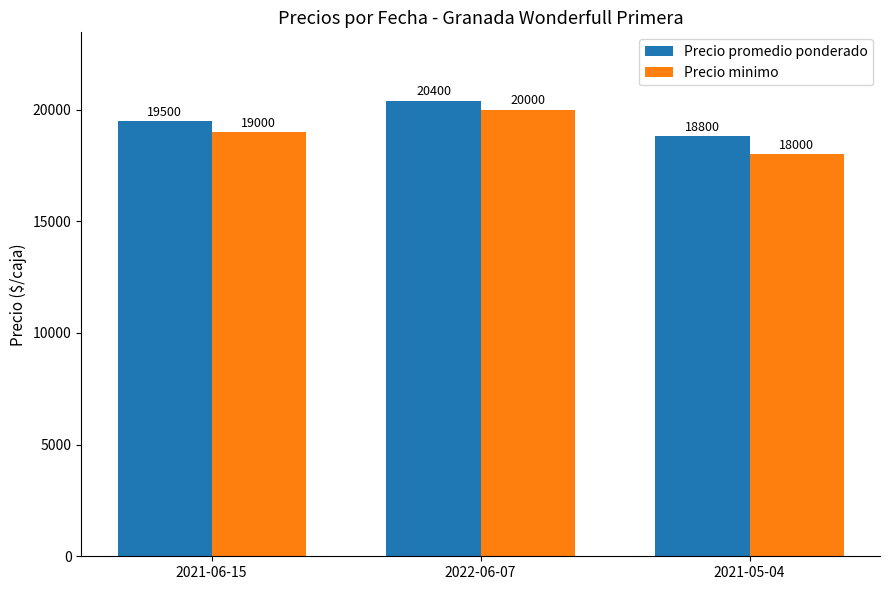

At which label does Precio promedio ponderado reach its minimum?

2021-05-04